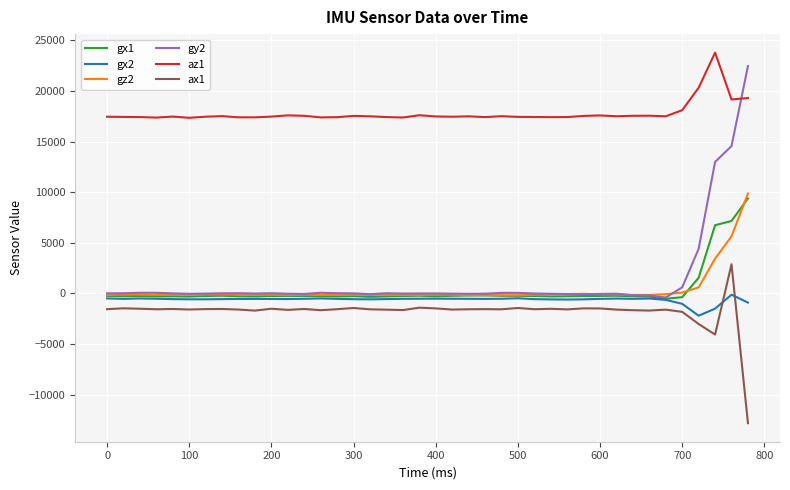

After their last crossing, which series has the higher values: gy2 or az1?

gy2